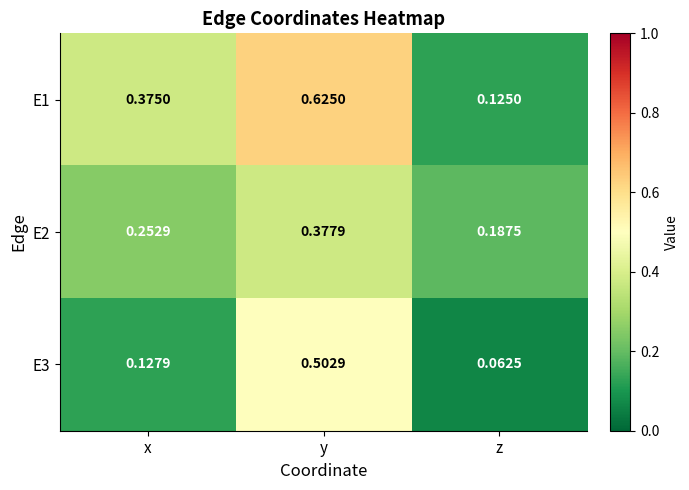

At which category is the sum across all series the highest?

y